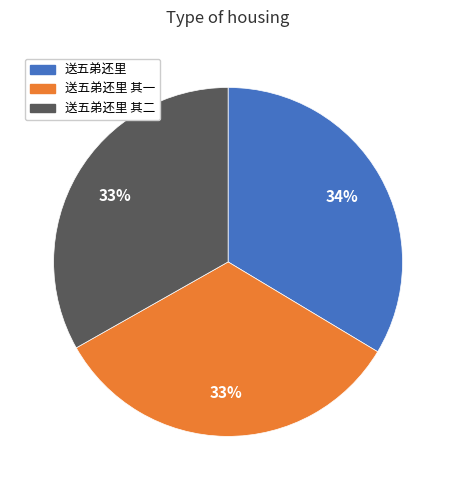

What percentage is the 送五弟还里 其一 slice, to the nearest percent?

33%